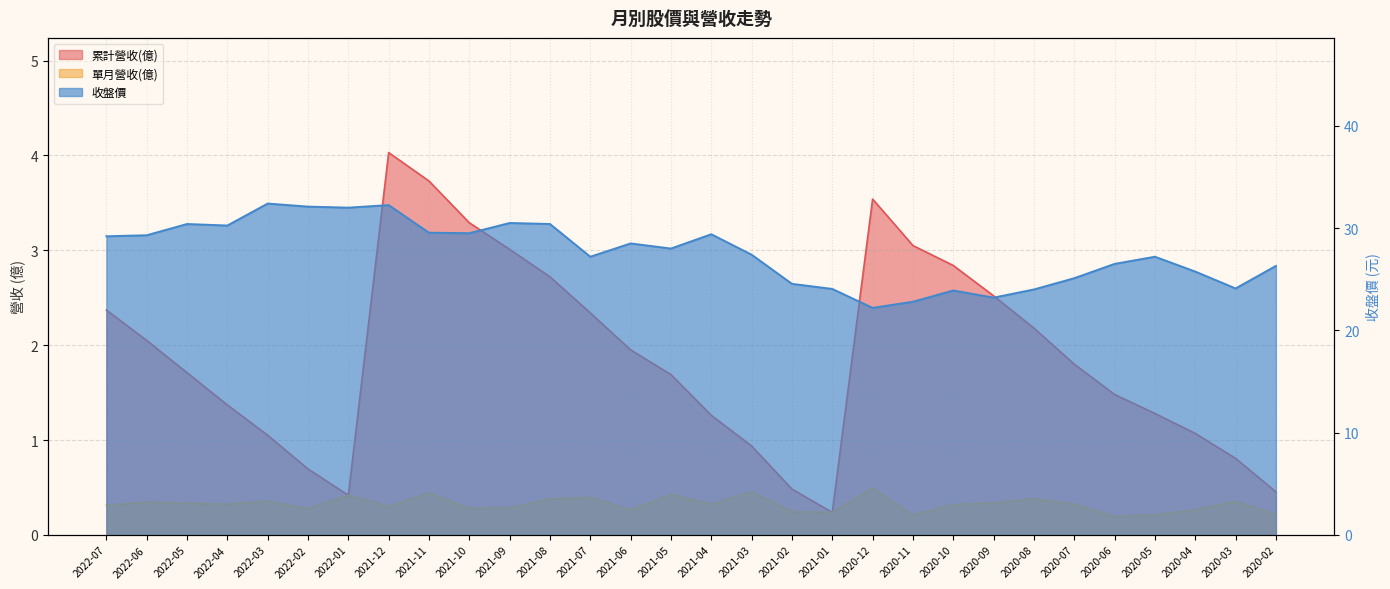

What is the smallest value displayed?

0.2